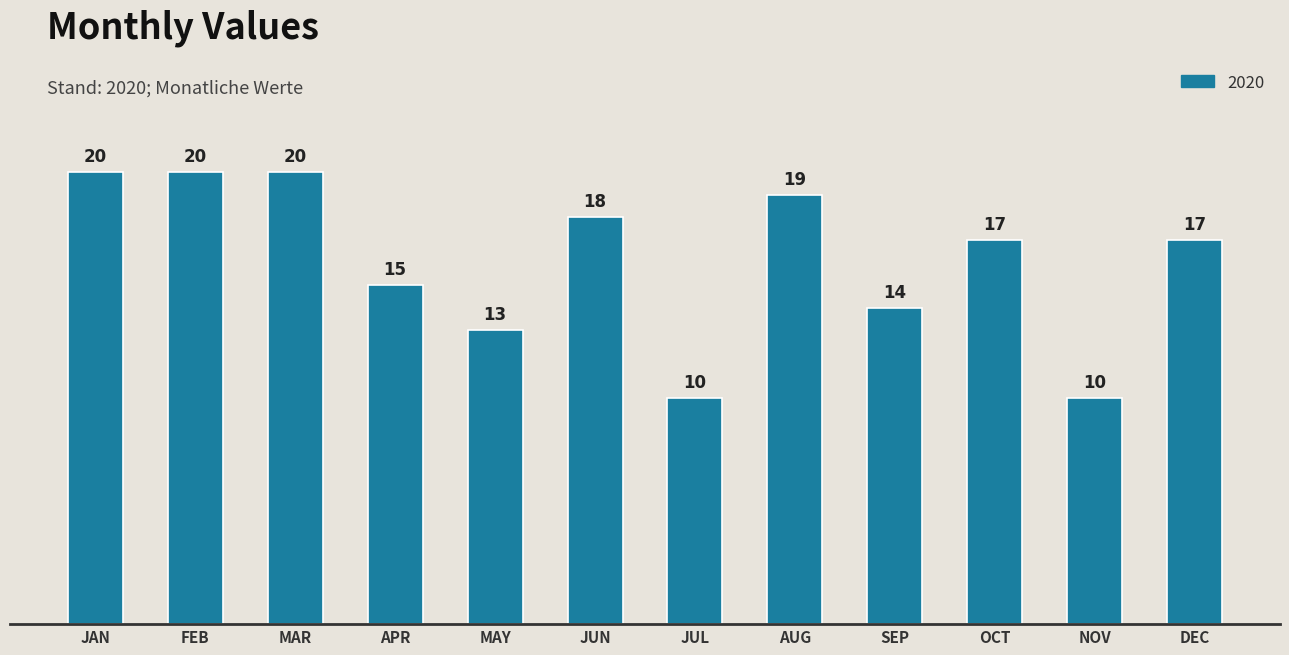

What is the average value?

16